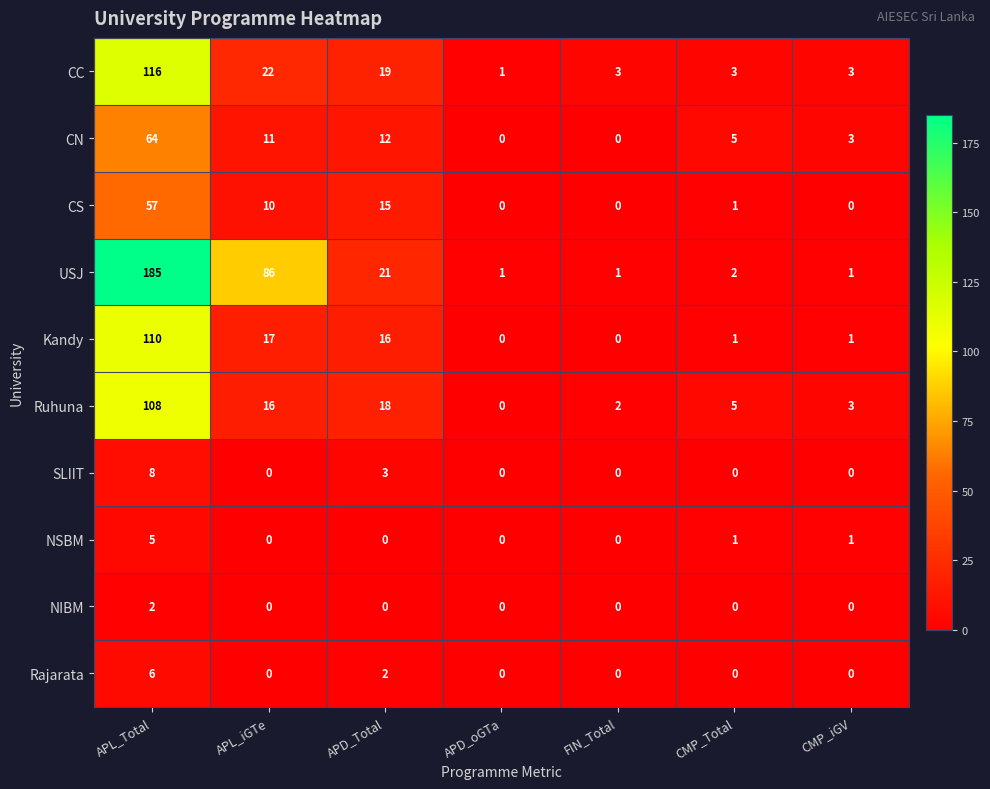

The Kandy series shows 0 at FIN_Total. True or false?

True